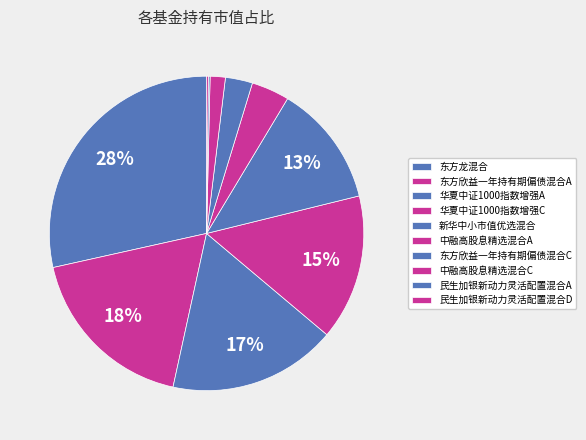

How much of the chart is everything except 中融高股息精选混合A?

96.1%